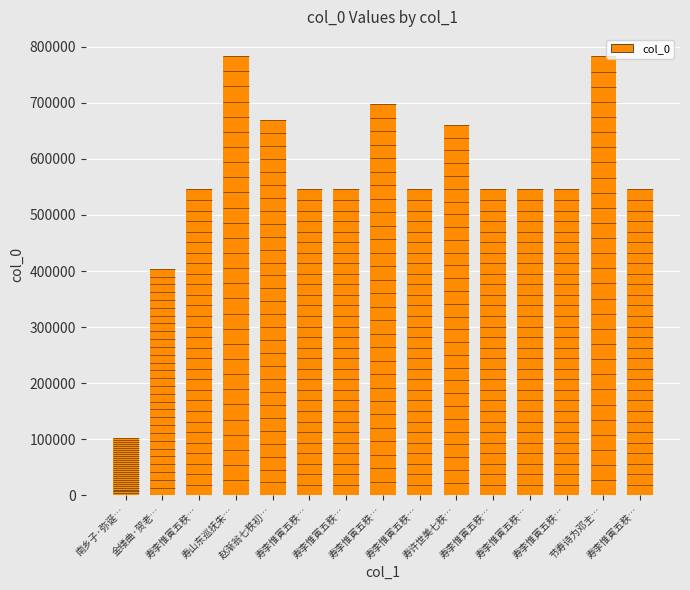

What is the value of the 9th bar from the left?

545431